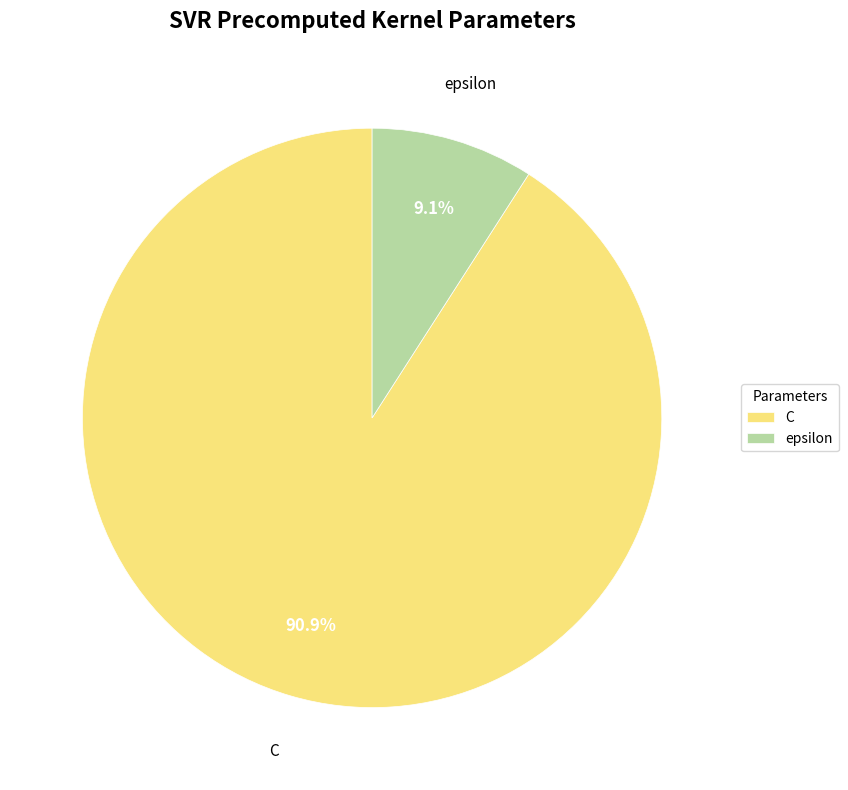

Do epsilon and C together represent more than half of the pie?

Yes